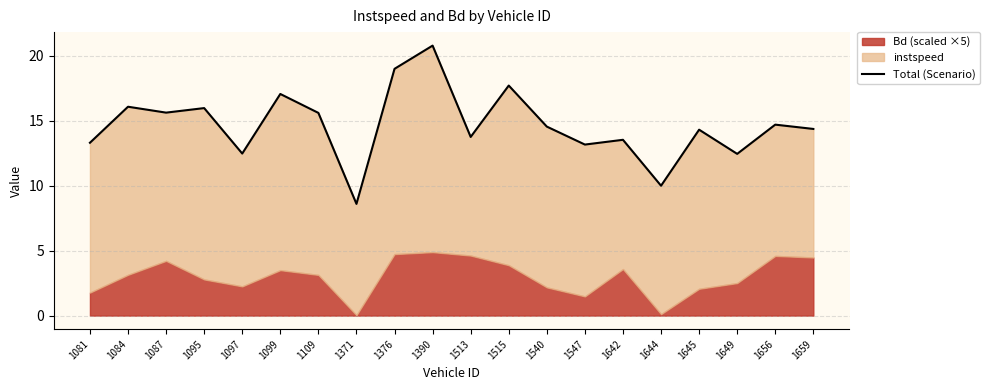

Which label corresponds to the largest value in the chart?

1390